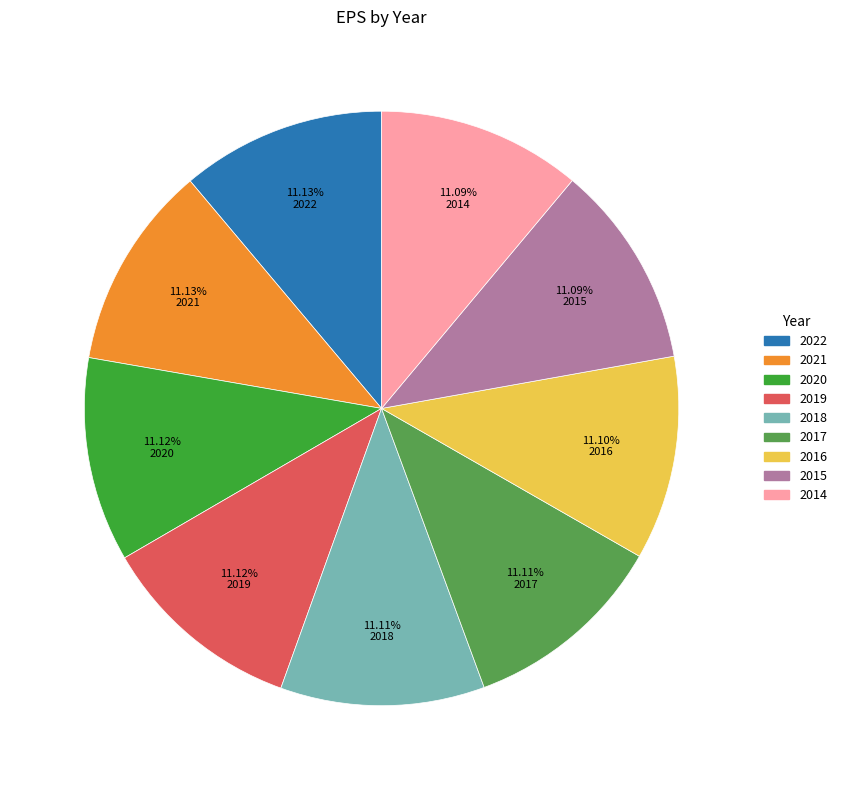

Is it true that 2016 is 11% of the pie?

True